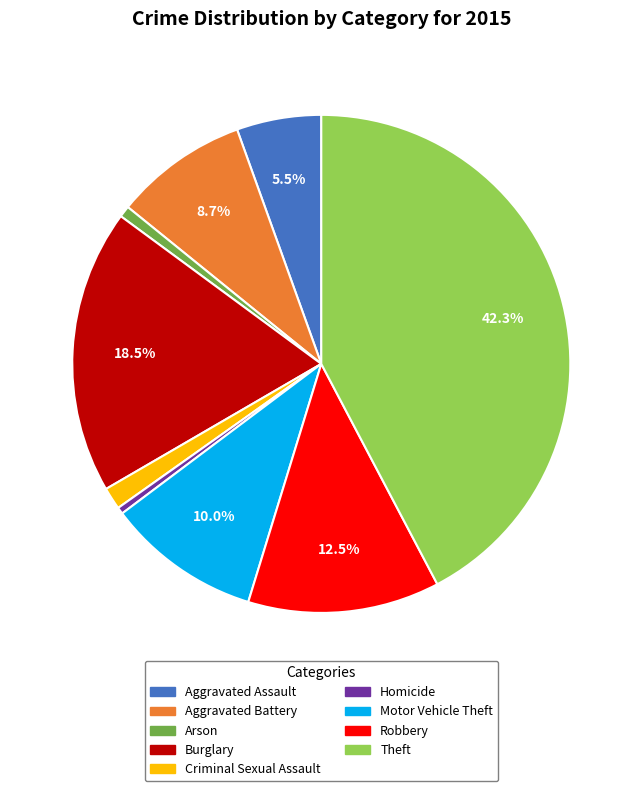

To the nearest percent, what portion does Criminal Sexual Assault represent?

1%